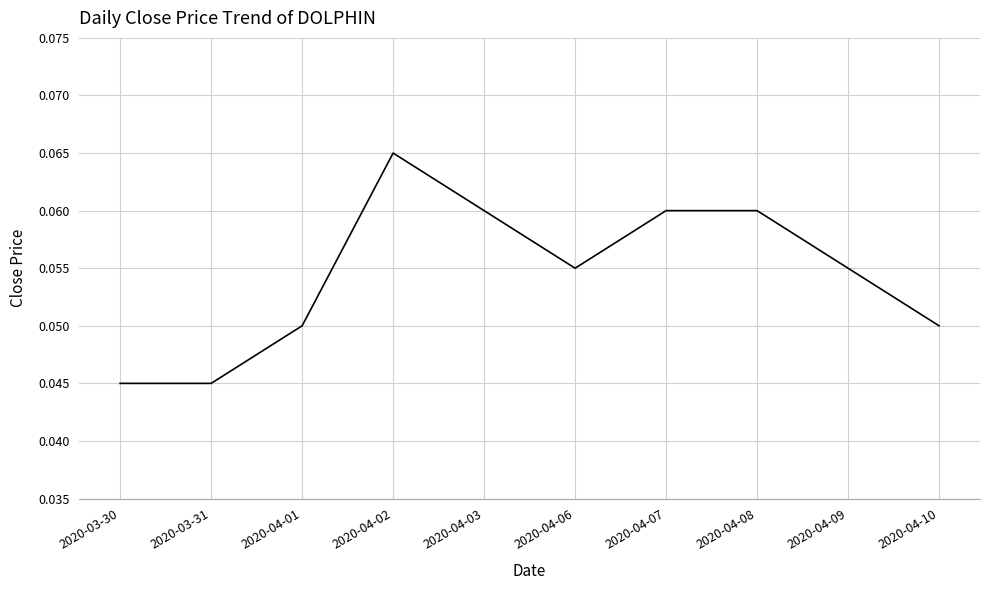

Which has a higher value, 2020-04-06 or 2020-03-31?

2020-04-06